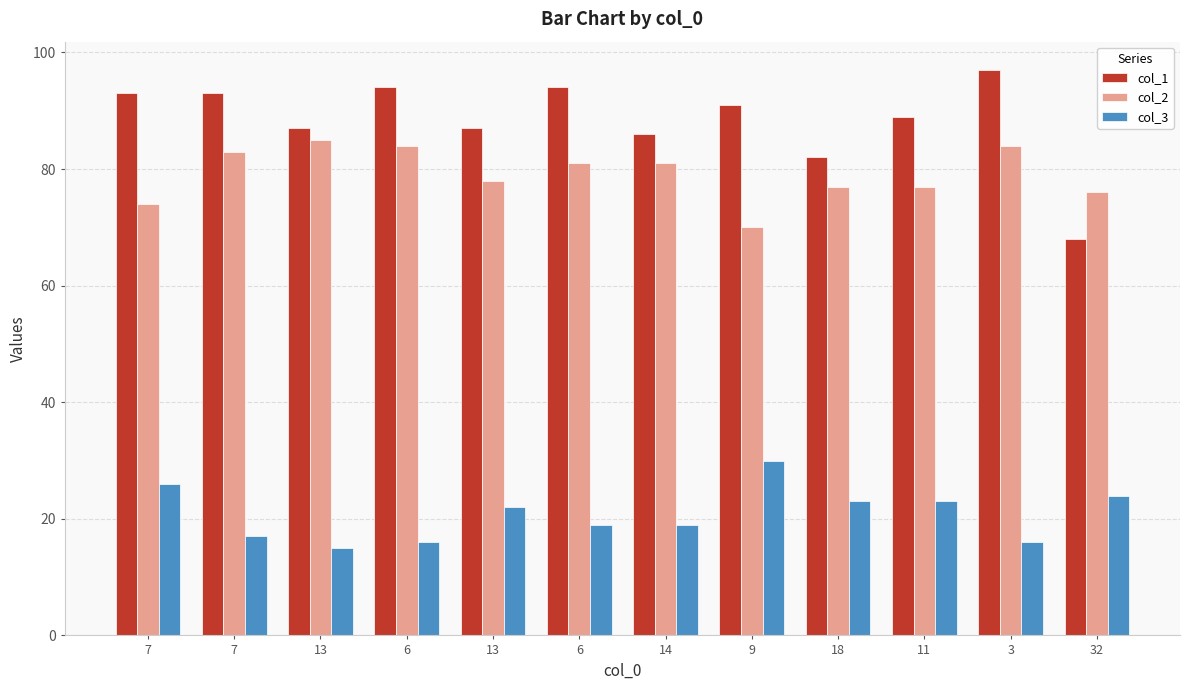

How many distinct data groups are displayed?

3